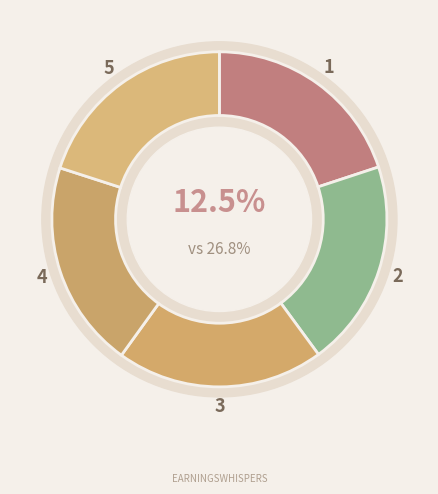

What portion of the pie excludes 5?

80.0%